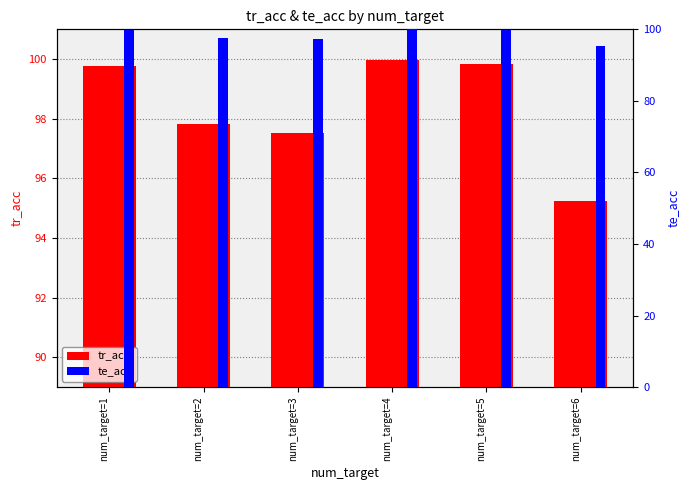

What is the difference between the te_acc values at num_target=3 and num_target=4?

2.6